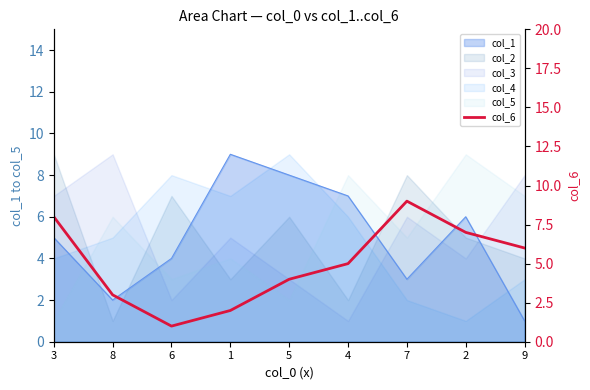

True or false: the data shows 5 at 4.

True